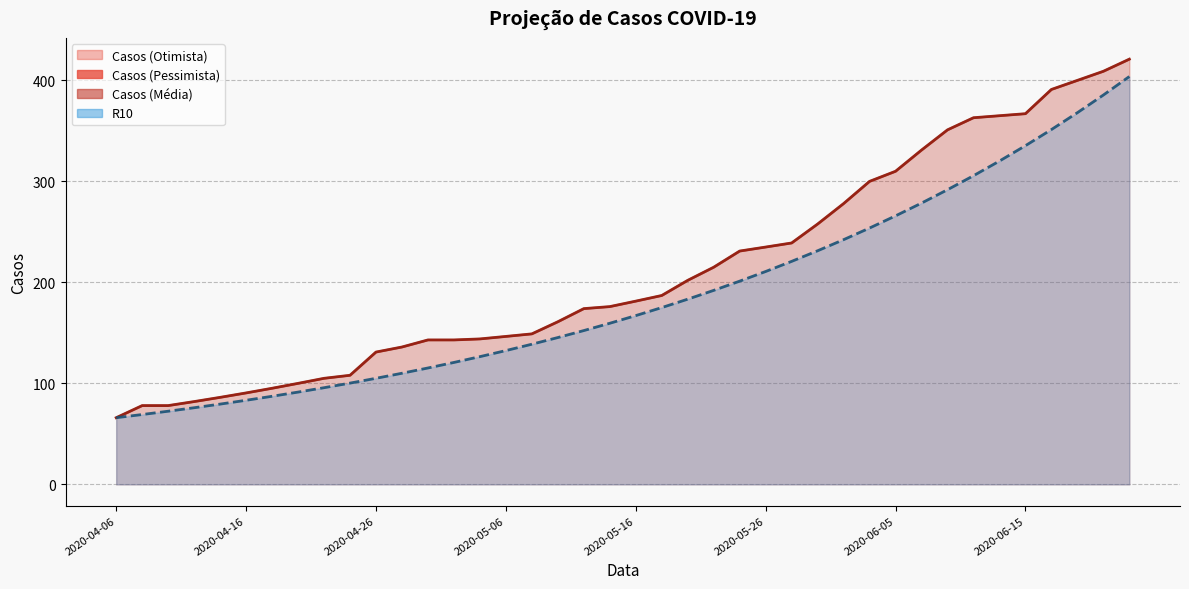

What is the label of the 7th point from the left?

2020-06-05